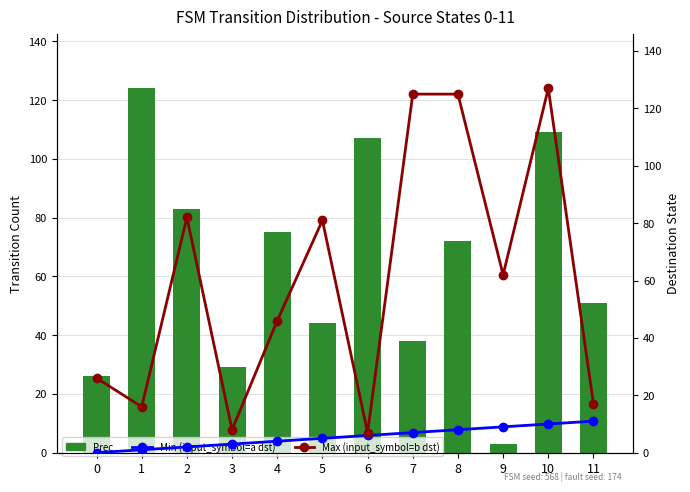

Which series changed the most between 1 and 2?

Max